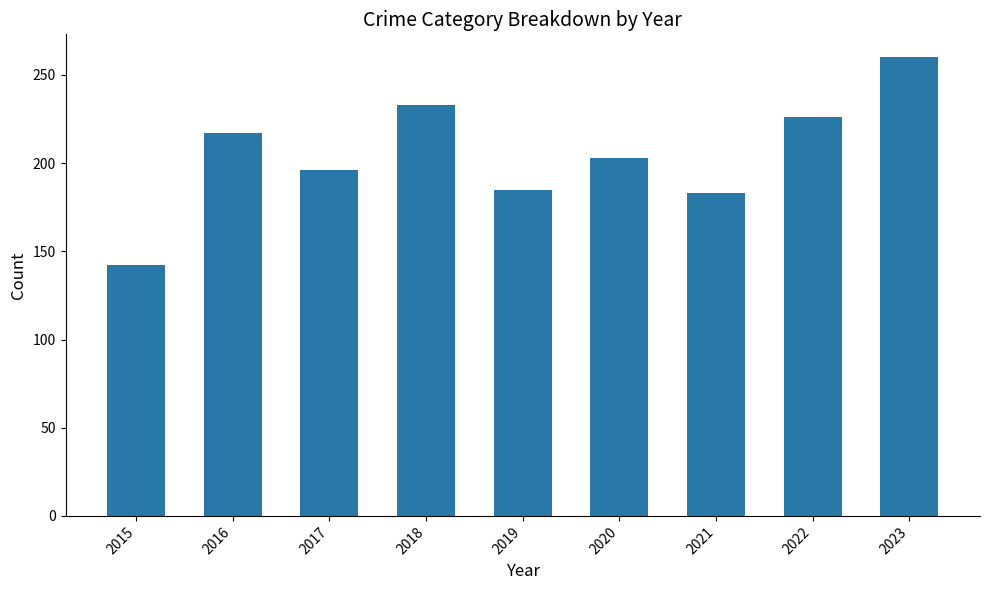

What value does the data have at 2016?

217